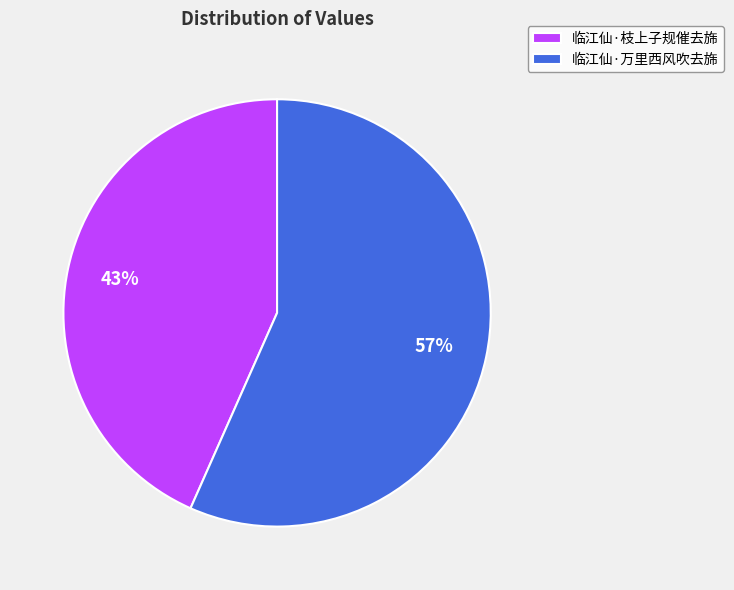

Is it true that 临江仙·枝上子规催去旆 is 43% of the pie?

True